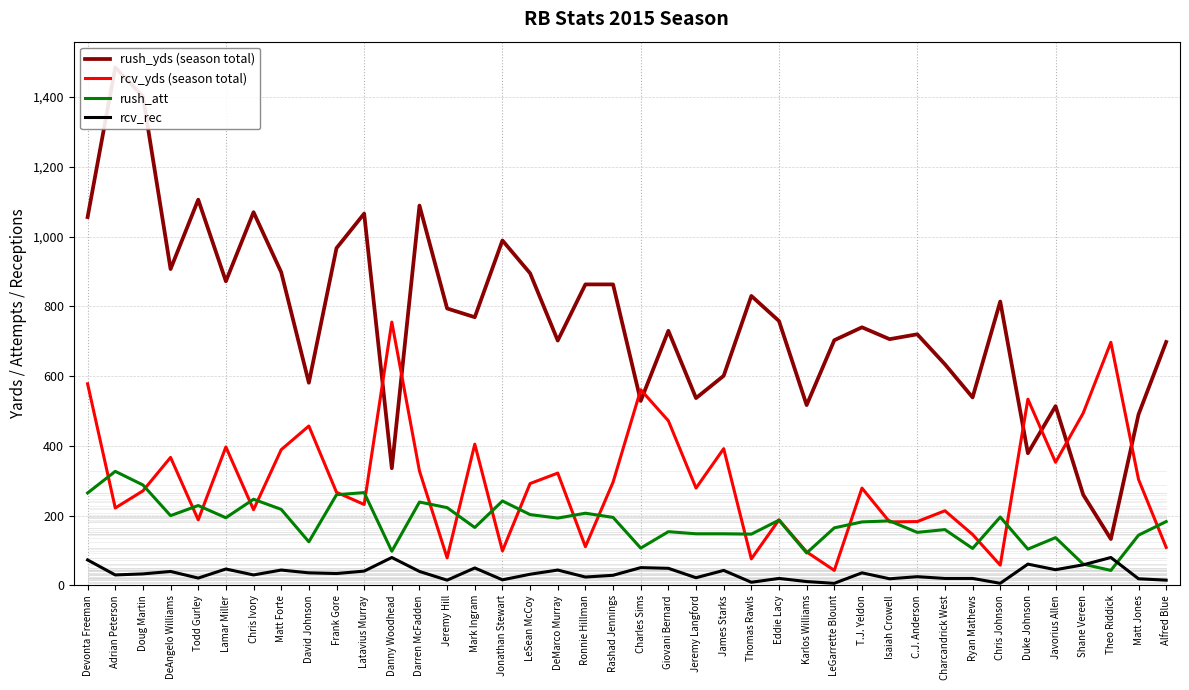

What is the label of the 7th point from the right?

Chris Johnson